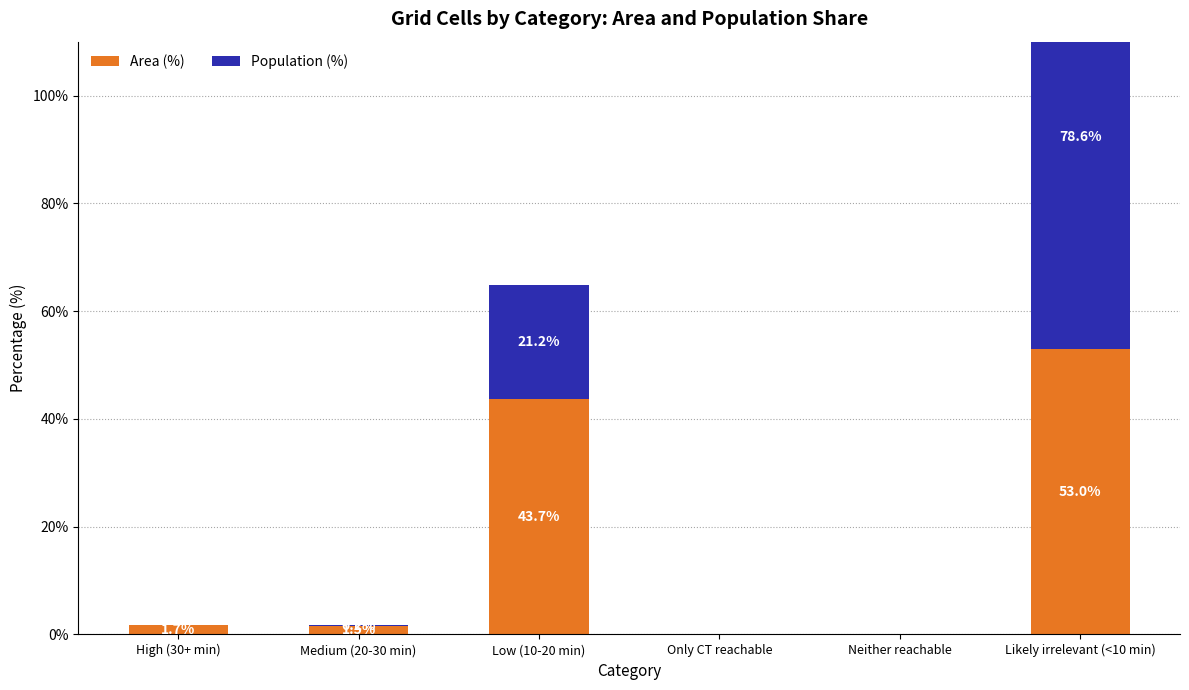

Reading right to left, transcribe all the data shown in this chart.

Area (%): 53.0	0.0	0.0	43.7	1.5	1.7
Population (%): 78.6	0.0	0.0	21.2	0.2	0.0